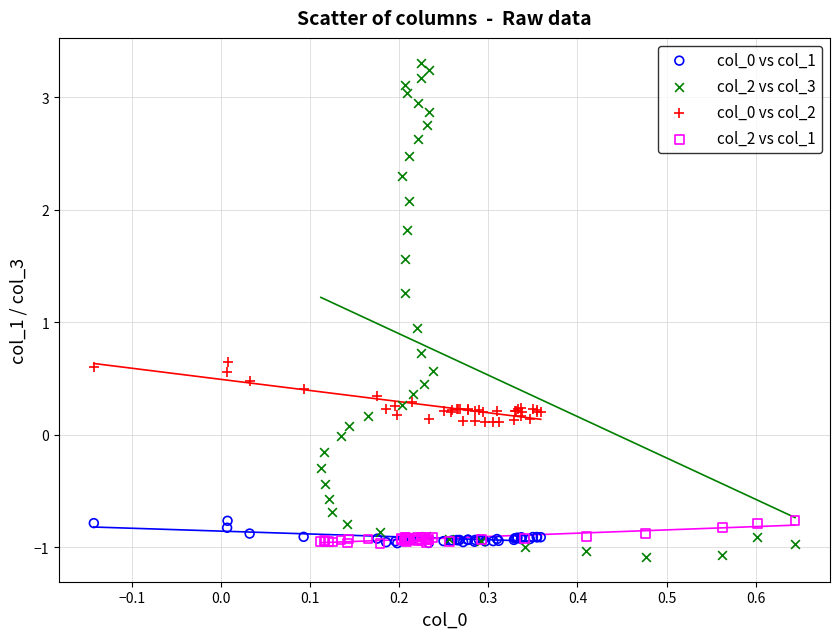

Which series reaches the maximum Y coordinate?

col_2 vs col_3